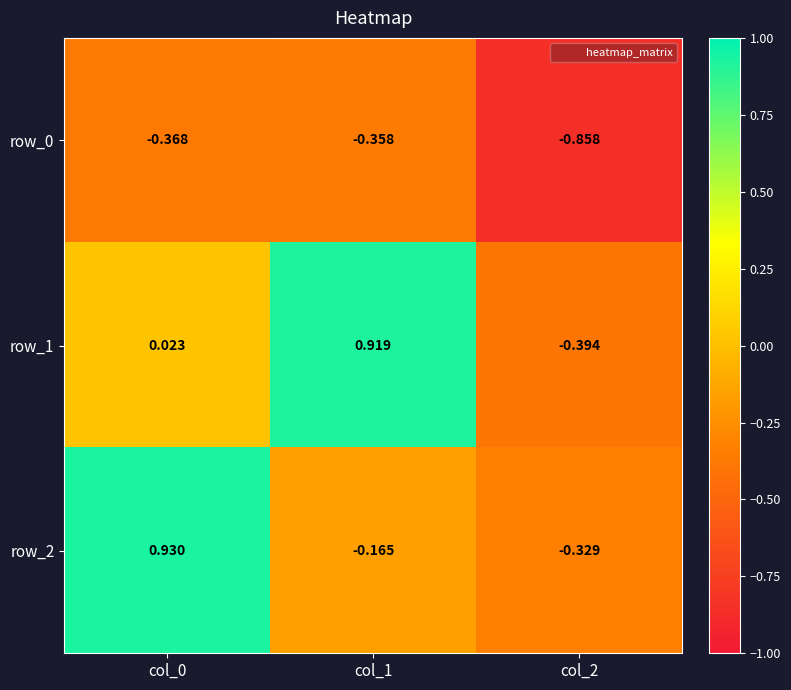

What is the total value across all series at col_0?

0.6